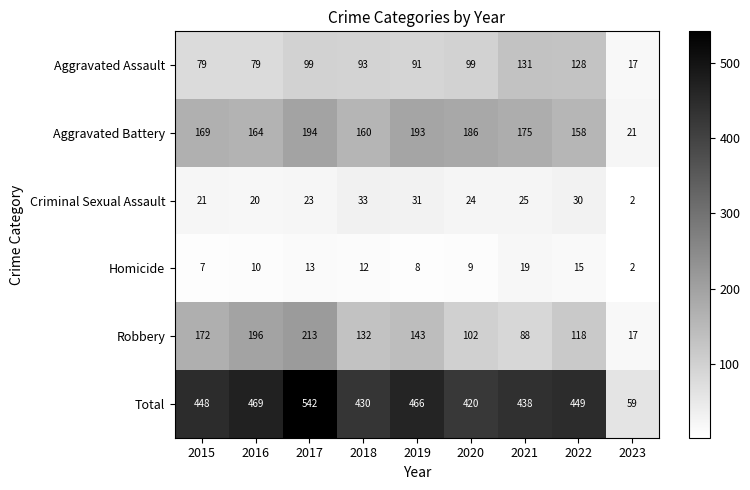

What is the spread (max minus min) of values at 2021?

419